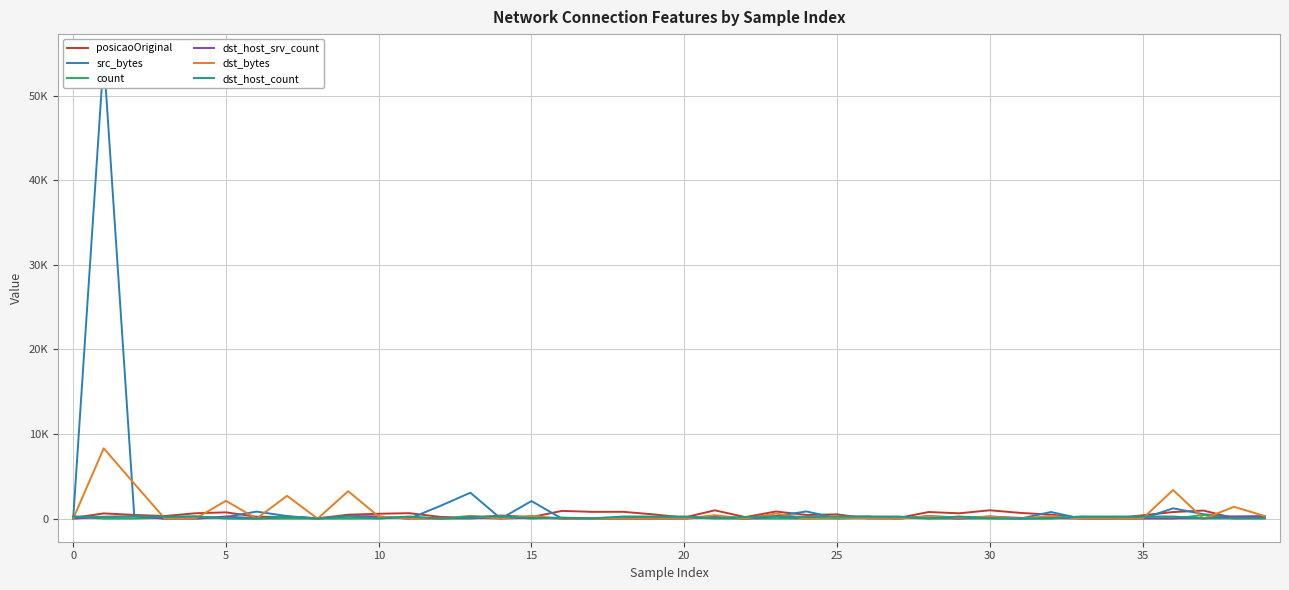

What is the label of the 13th point from the left?

12